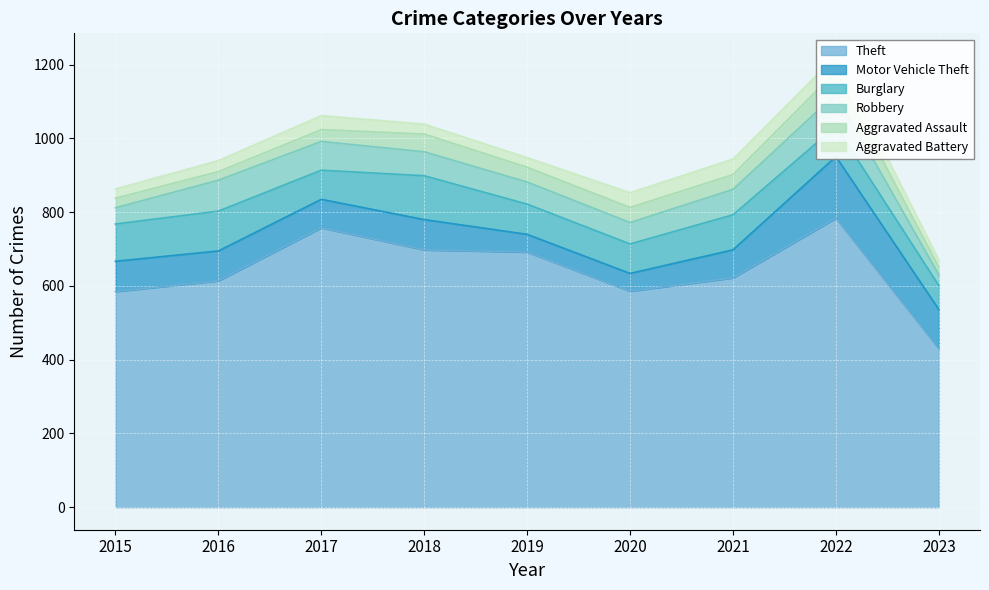

Reading right to left, transcribe all the data shown in this chart.

Theft: 2023=430	2022=784	2021=622	2020=586	2019=692	2018=698	2017=758	2016=614	2015=585
Motor Vehicle Theft: 2023=106	2022=167	2021=76	2020=48	2019=48	2018=82	2017=77	2016=81	2015=82
Burglary: 2023=65	2022=82	2021=95	2020=80	2019=82	2018=119	2017=79	2016=108	2015=101
Robbery: 2023=29	2022=88	2021=69	2020=58	2019=60	2018=65	2017=78	2016=84	2015=44
Aggravated Assault: 2023=21	2022=61	2021=40	2020=41	2019=40	2018=48	2017=32	2016=23	2015=26
Aggravated Battery: 2023=19	2022=42	2021=42	2020=40	2019=26	2018=27	2017=38	2016=30	2015=25